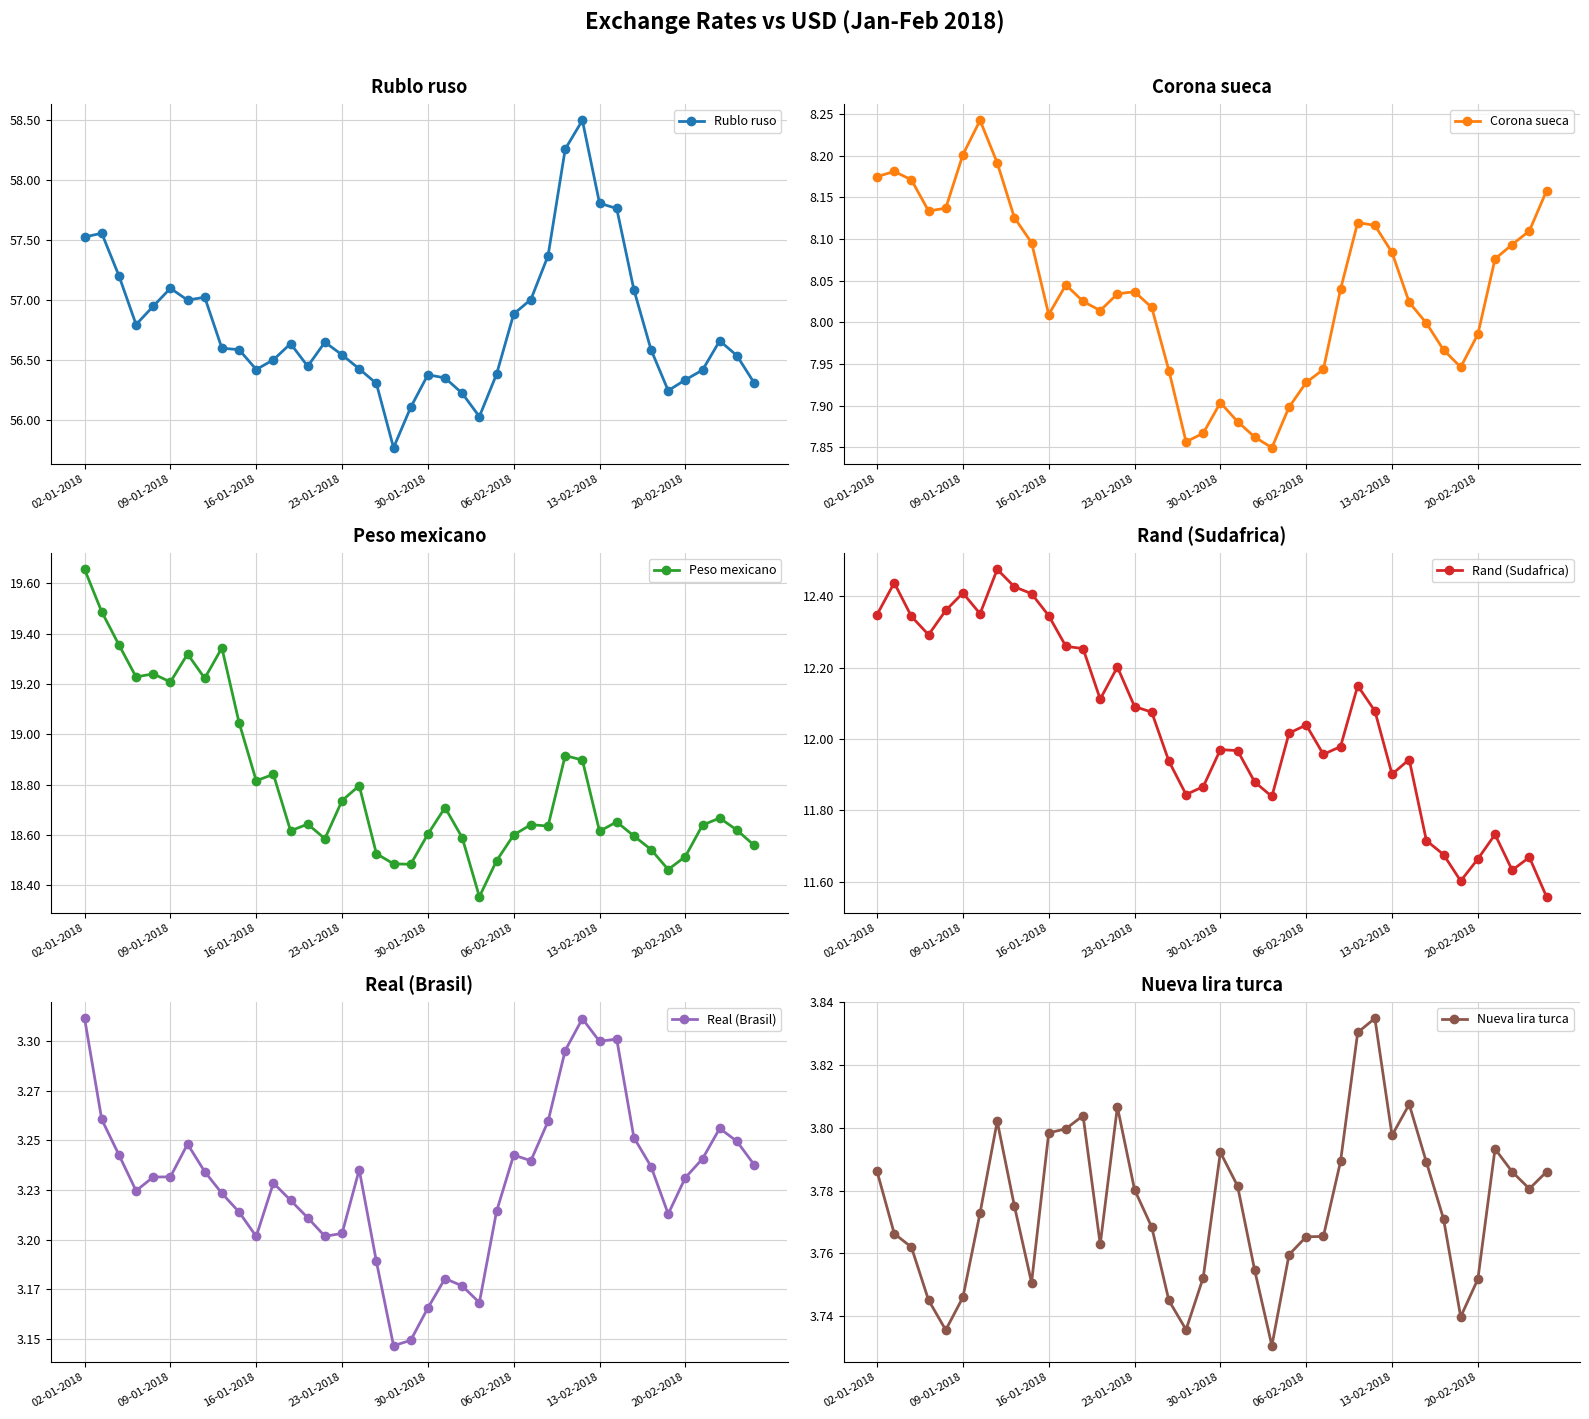

True or false: Nueva lira turca has more than 2 interior local peaks.

True